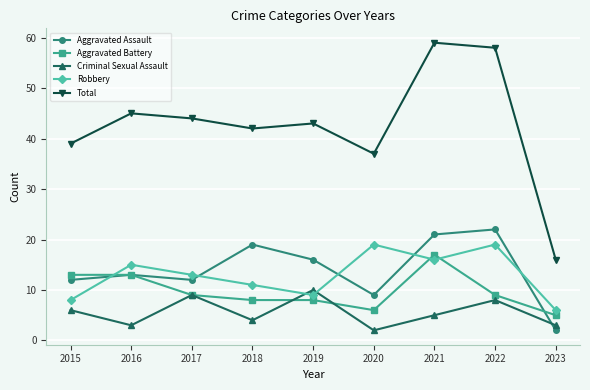

Read the Aggravated Battery value at 2022.

9